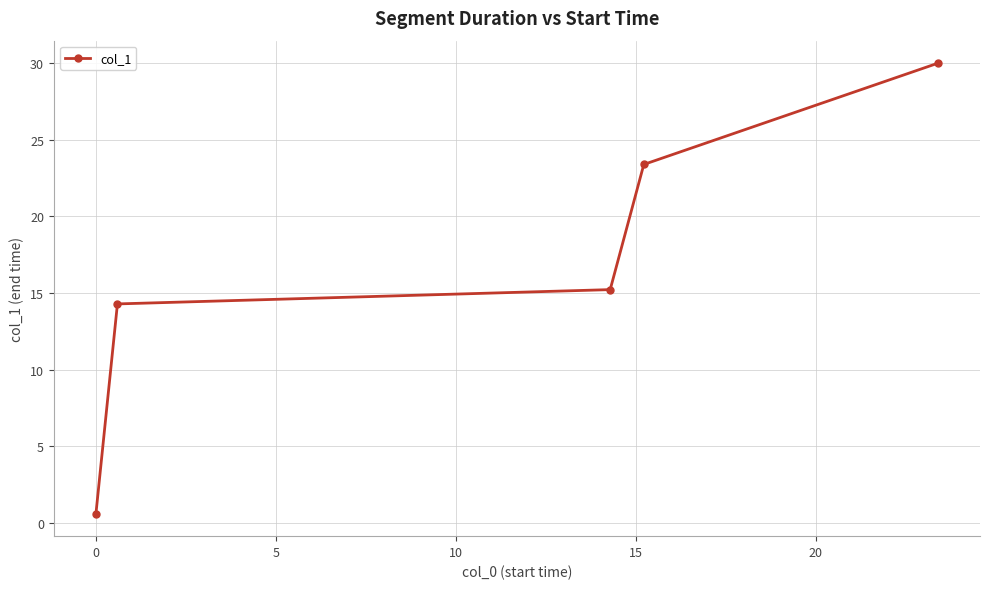

What is the value of the 3rd point from the left?

15.2